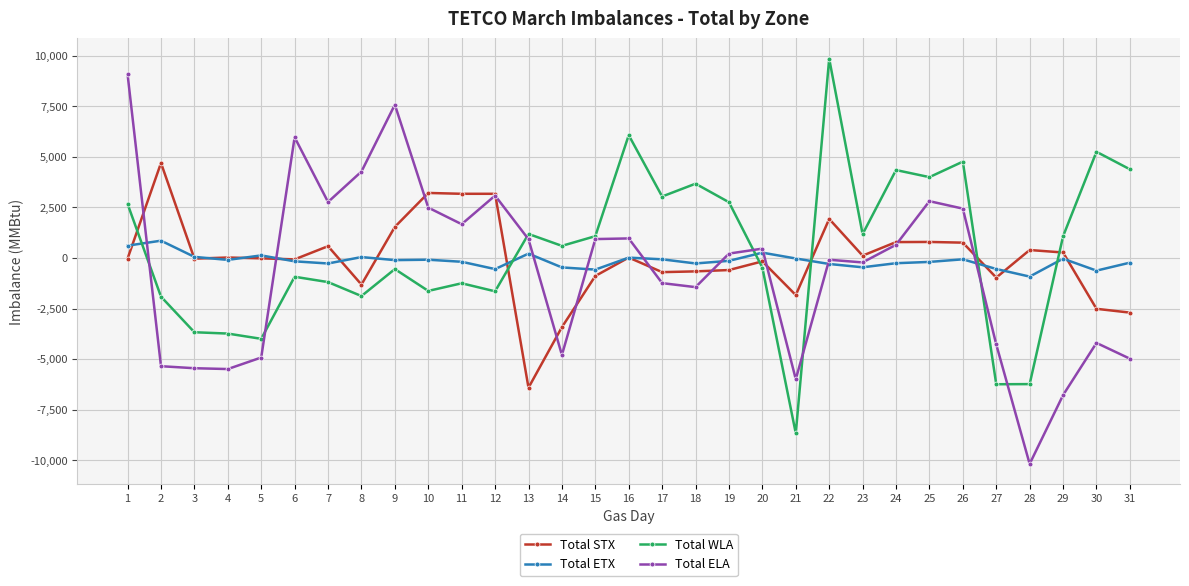

Between which two adjacent categories do Total WLA and Total ELA first intersect?

1 and 2